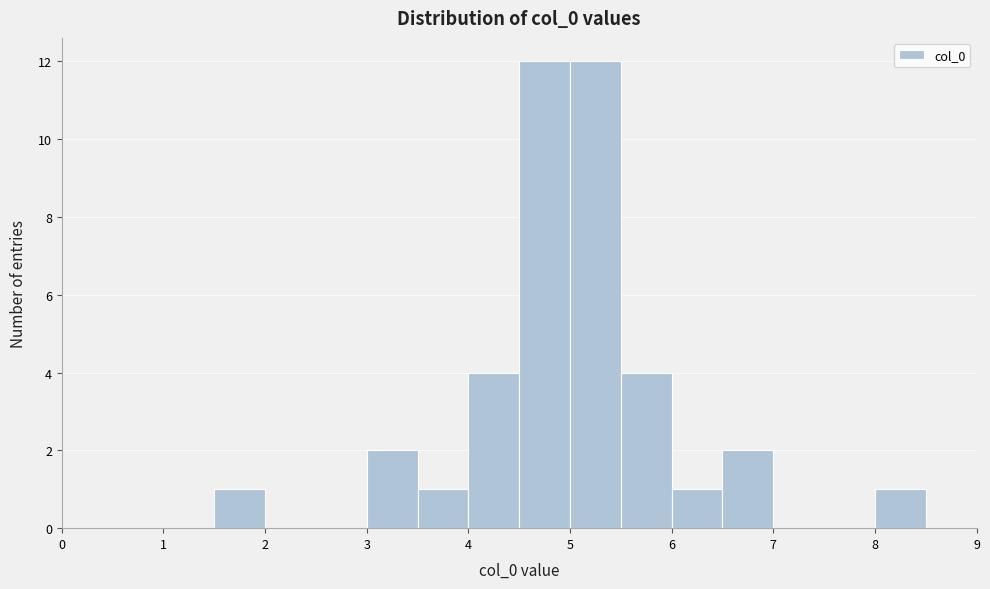

Reading left to right, list every bar in this chart as the range it spans on the x-axis followed by its height. The values are not printed on the chart, so give them approximately, as read against the axis.

0.0 to 0.5: 0
0.5 to 1.0: 0
1.0 to 1.5: 0
1.5 to 2.0: 1
2.0 to 2.5: 0
2.5 to 3.0: 0
3.0 to 3.5: 2
3.5 to 4.0: 1
4.0 to 4.5: 4
4.5 to 5.0: 12
5.0 to 5.5: 12
5.5 to 6.0: 4
6.0 to 6.5: 1
6.5 to 7.0: 2
7.0 to 7.5: 0
7.5 to 8.0: 0
8.0 to 8.5: 1
8.5 to 9.0: 0